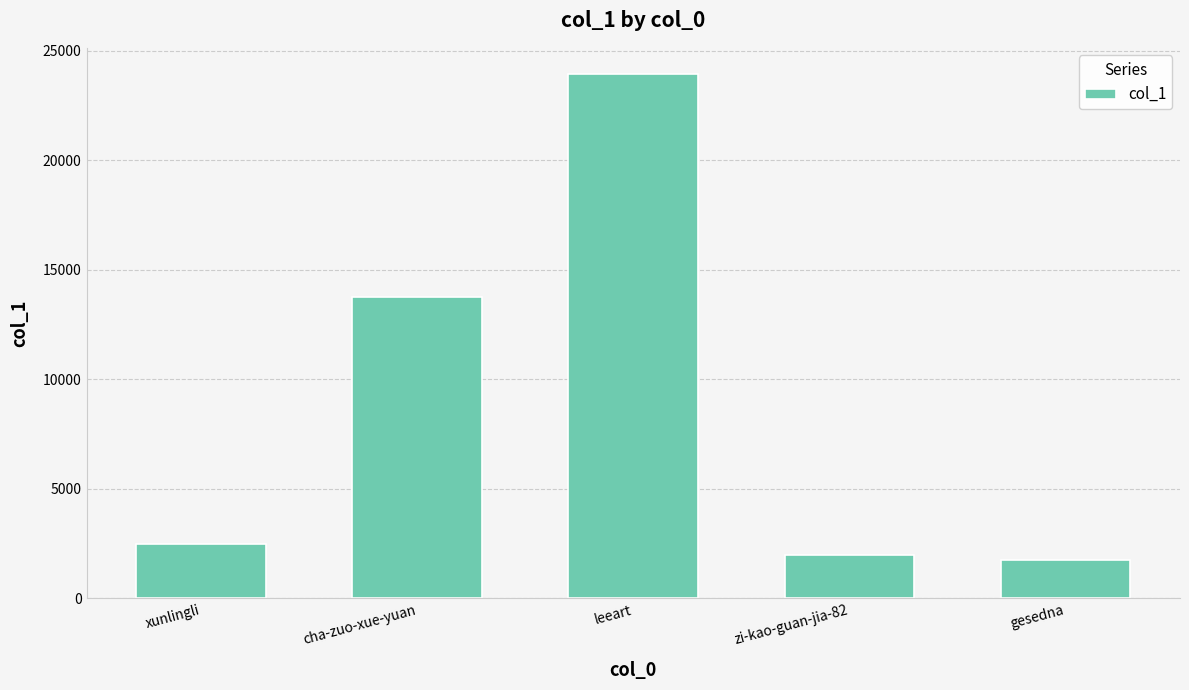

Reading right to left, list all the values displayed in this chart.

gesedna=1767	zi-kao-guan-jia-82=2002	leeart=23947	cha-zuo-xue-yuan=13751	xunlingli=2484